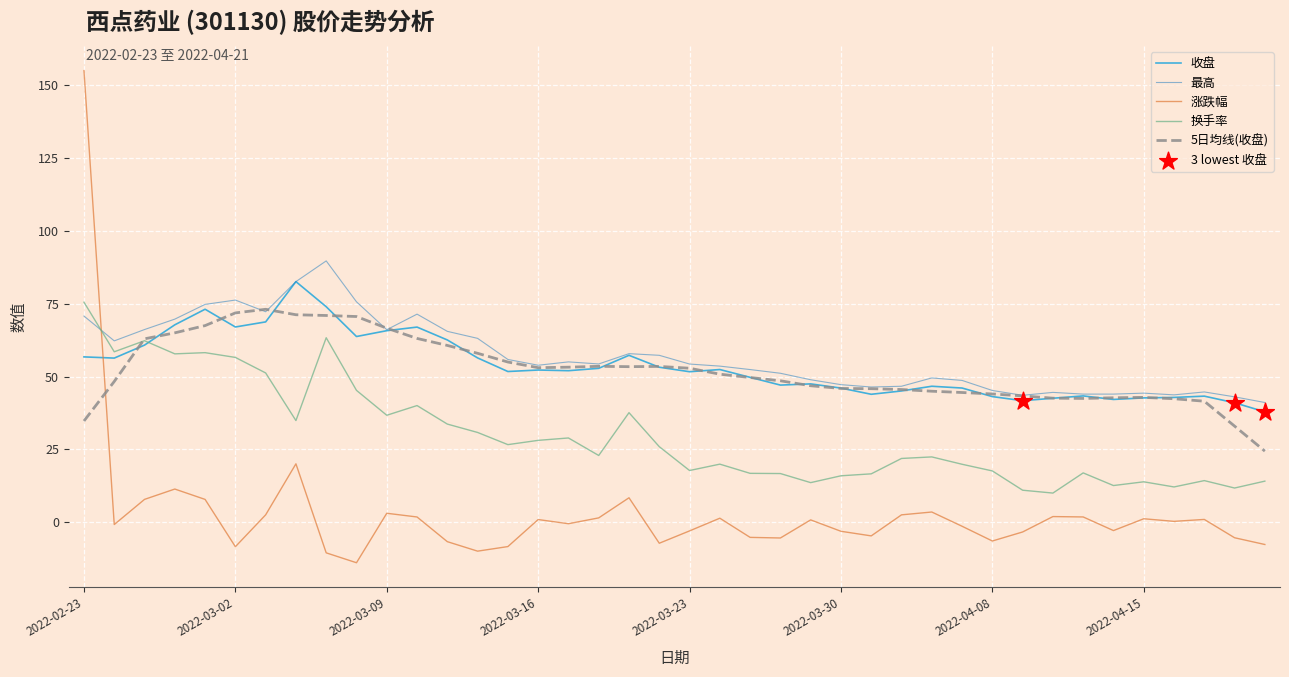

Which series has the largest total across all categories?

最高